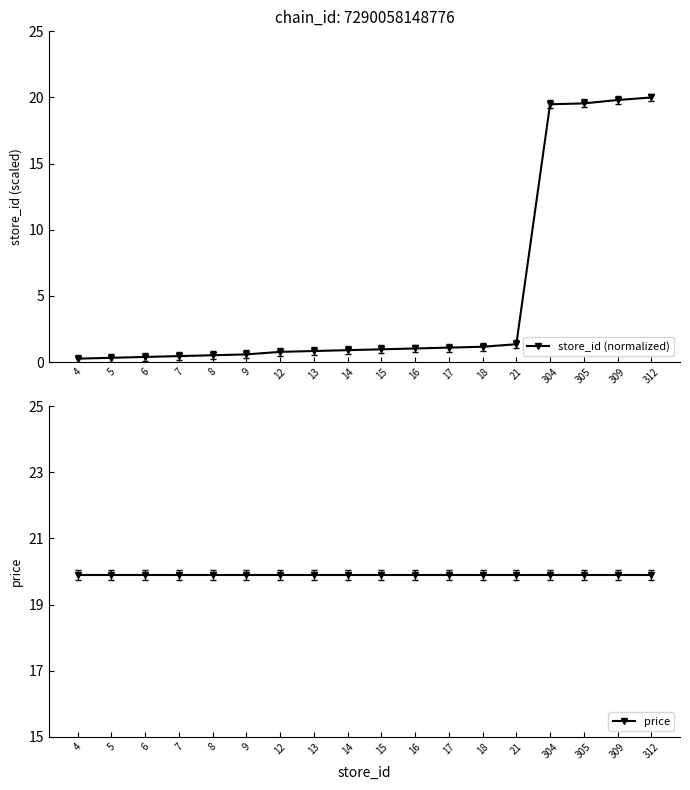

Which has a higher value, 4 or 5?

5